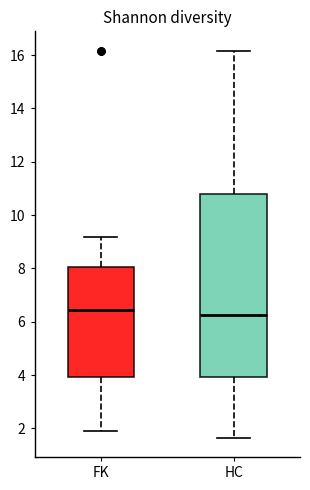

Reading left to right, transcribe this box plot: for each box, give where its median line is, the range the box spans, and where its two whiskers end, as read against the y-axis. The values are not printed on the chart, so give them approximately, as read against the axis.

FK: median 6.4, box 4.0 to 8.0, whiskers 2.0 to 9.2
HC: median 6.2, box 4.0 to 10.8, whiskers 1.6 to 16.2